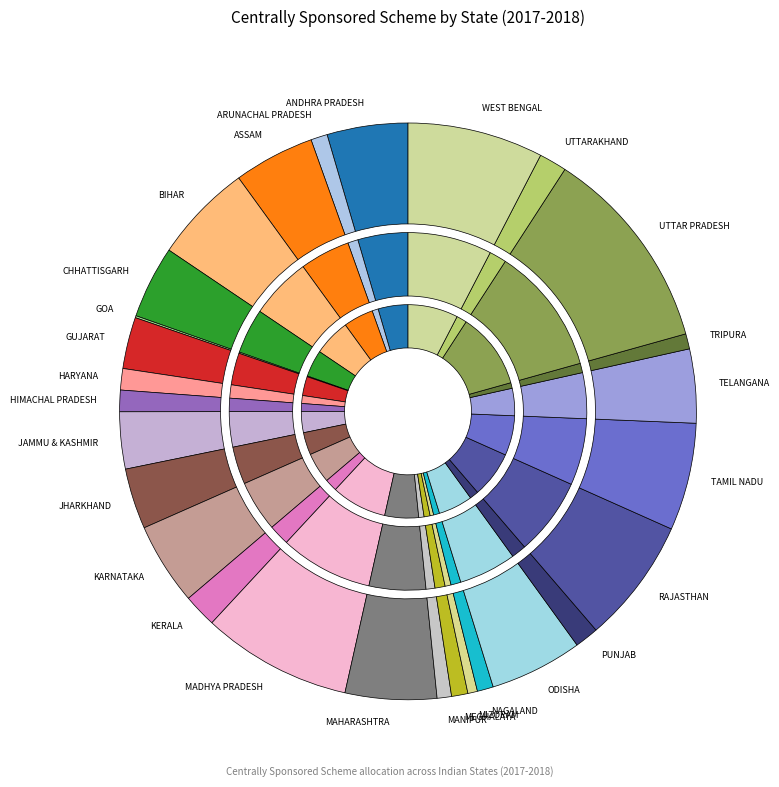

Rank the categories by value from lowest to highest.

GOA, MIZORAM, MANIPUR, TRIPURA, NAGALAND, MEGHALAYA, ARUNACHAL PRADESH, HARYANA, HIMACHAL PRADESH, PUNJAB, UTTARAKHAND, KERALA, GUJARAT, JAMMU & KASHMIR, JHARKHAND, CHHATTISGARH, TELANGANA, ANDHRA PRADESH, ASSAM, KARNATAKA, MAHARASHTRA, ODISHA, BIHAR, TAMIL NADU, RAJASTHAN, WEST BENGAL, MADHYA PRADESH, UTTAR PRADESH